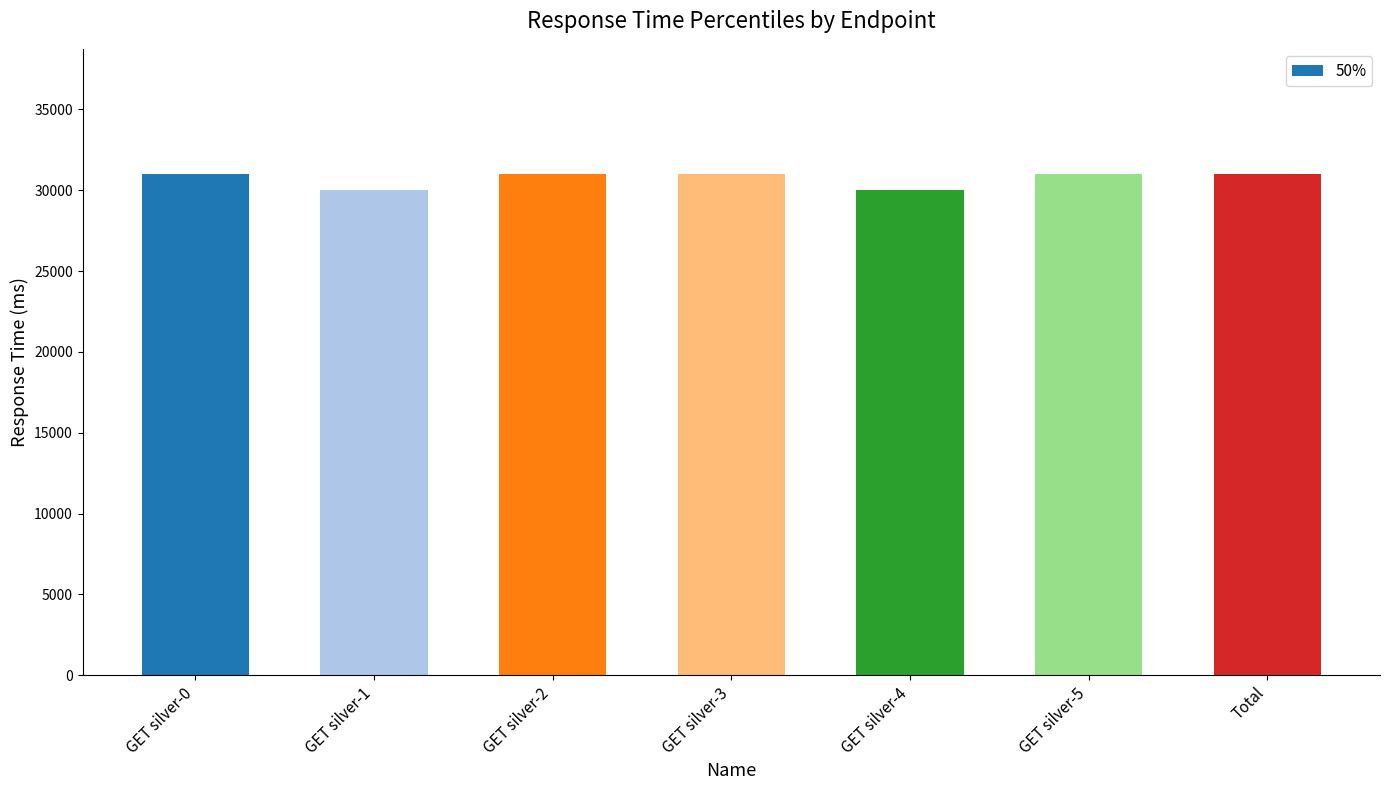

What is the maximum value shown in the chart?

31000